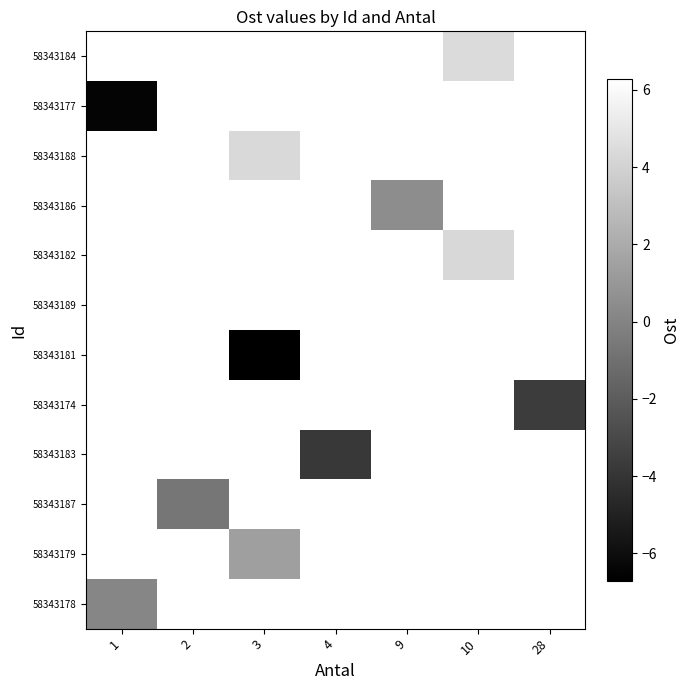

How many negative values does the 58343187 series have?

1